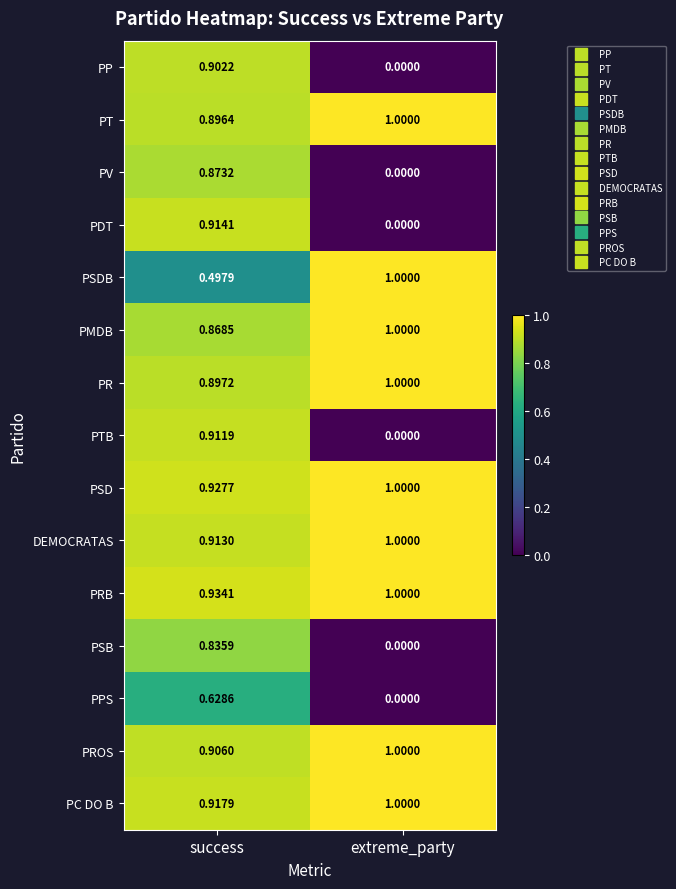

Which category has the highest value in the PV series?

success